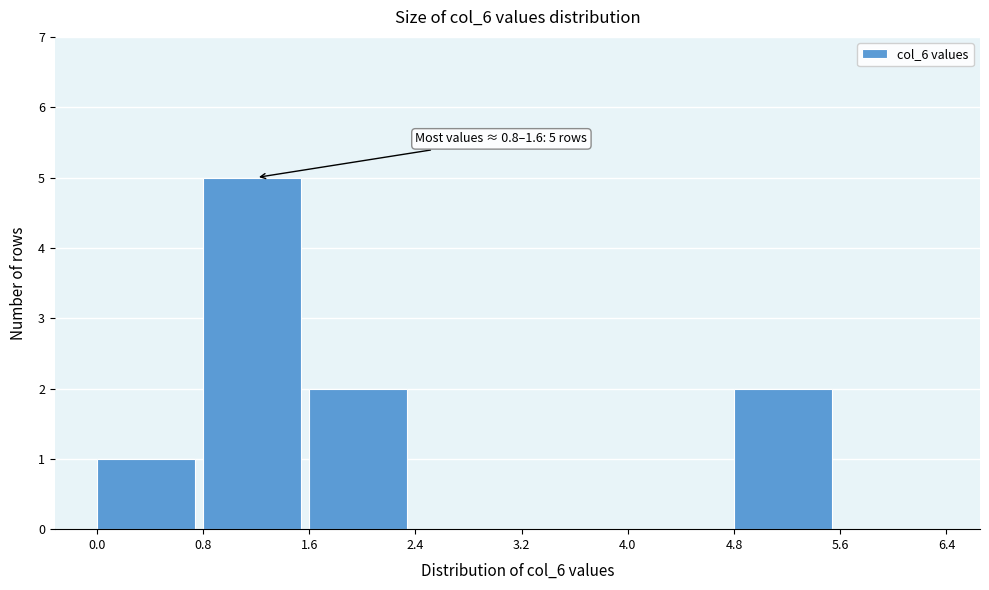

Over which range of the x-axis is the bar tallest?

0.8 to 1.6